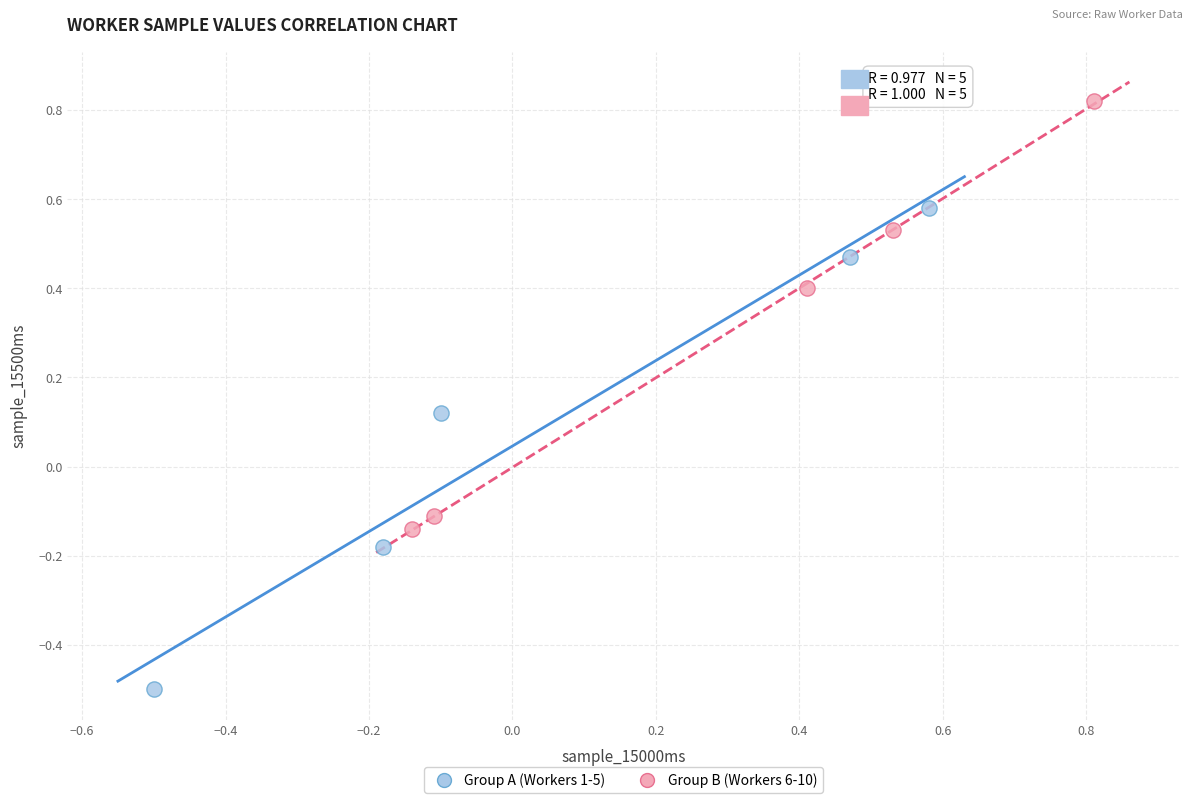

Which series contains the lowest Y value?

Group A (Workers 1-5)